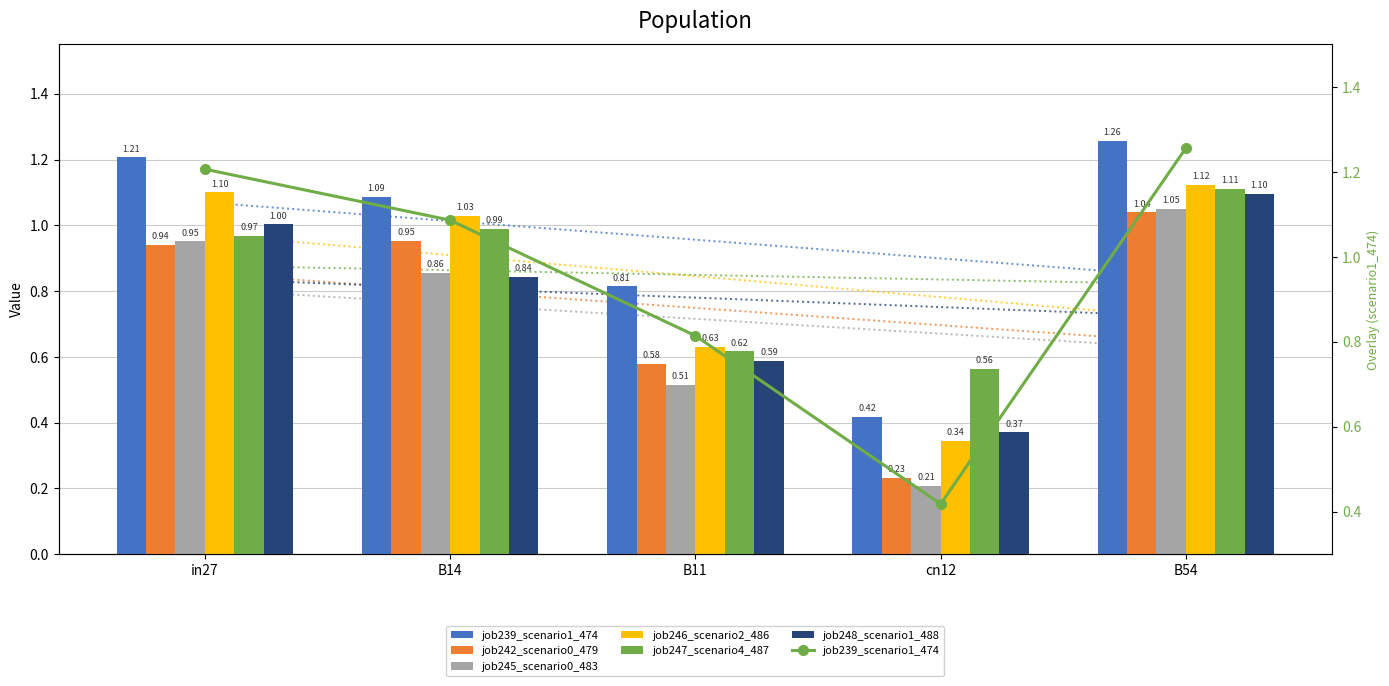

Reading left to right, what are all the values shown in this chart?

job239_scenario1_474: in27=1.2	B14=1.1	B11=0.8	cn12=0.4	B54=1.3
job242_scenario0_479: in27=0.9	B14=1.0	B11=0.6	cn12=0.2	B54=1.0
job245_scenario0_483: in27=1.0	B14=0.9	B11=0.5	cn12=0.2	B54=1.0
job246_scenario2_486: in27=1.1	B14=1.0	B11=0.6	cn12=0.3	B54=1.1
job247_scenario4_487: in27=1.0	B14=1.0	B11=0.6	cn12=0.6	B54=1.1
job248_scenario1_488: in27=1.0	B14=0.8	B11=0.6	cn12=0.4	B54=1.1